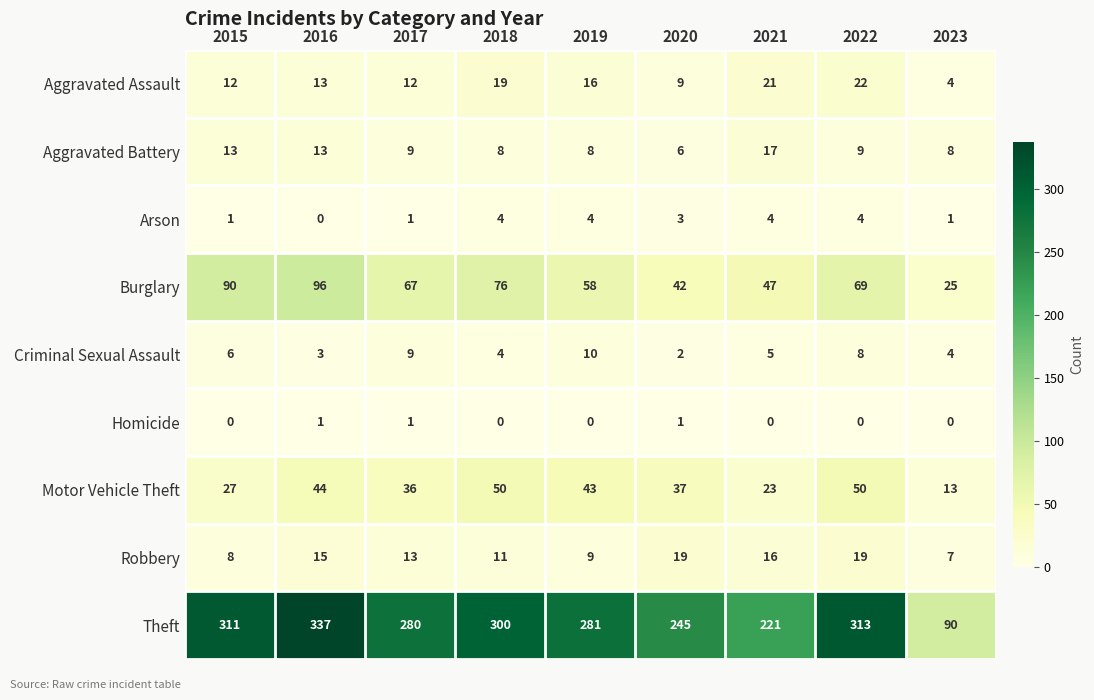

The Aggravated Assault series shows 13 at 2016. True or false?

True